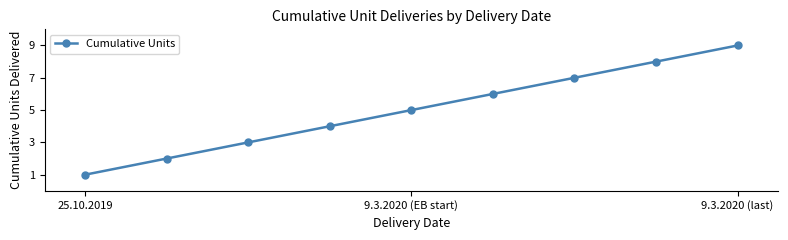

What is the difference between the second highest and second lowest values?

6